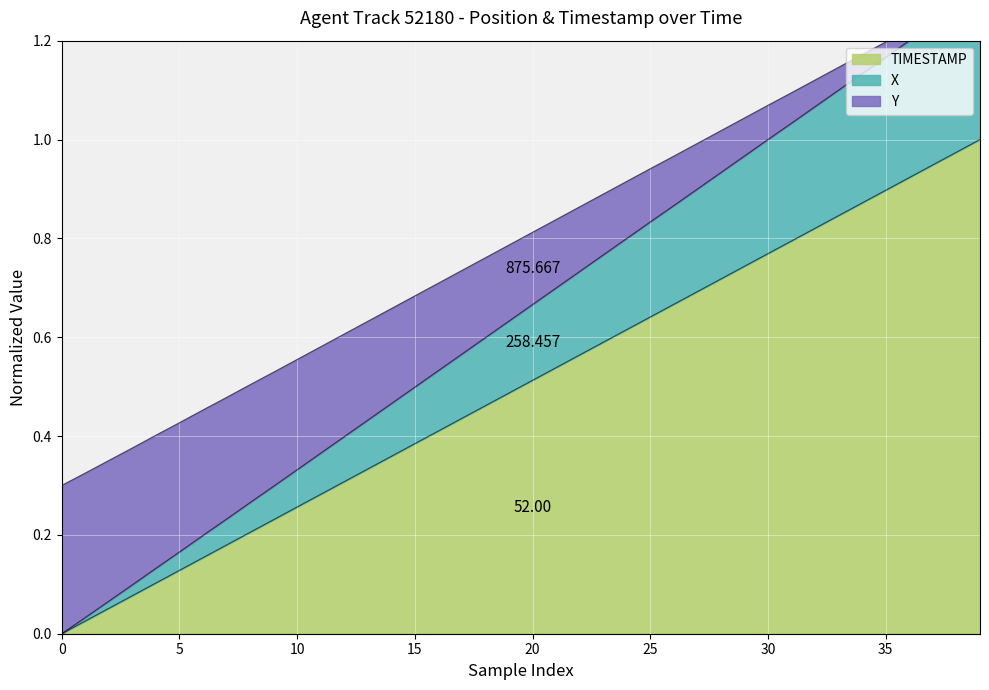

True or false: X and TIMESTAMP intersect in this chart.

False